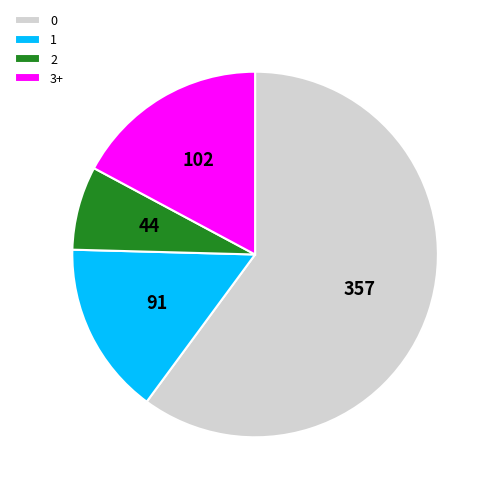

Rank the categories by value from highest to lowest.

0, 3+, 1, 2